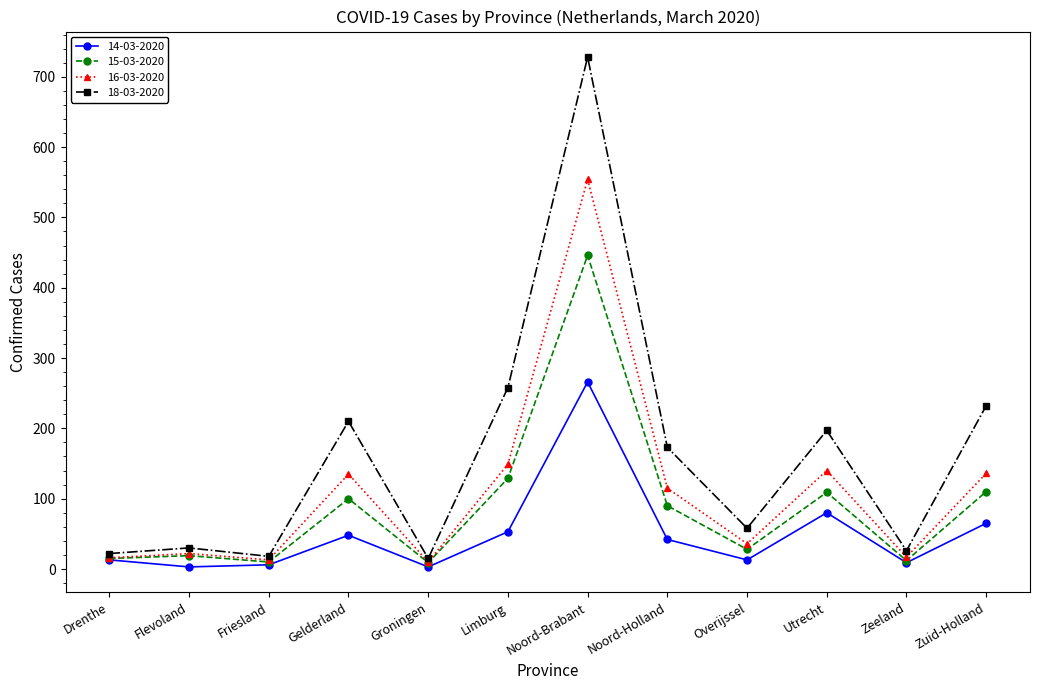

At how many categories does at least one series exceed 599?

1